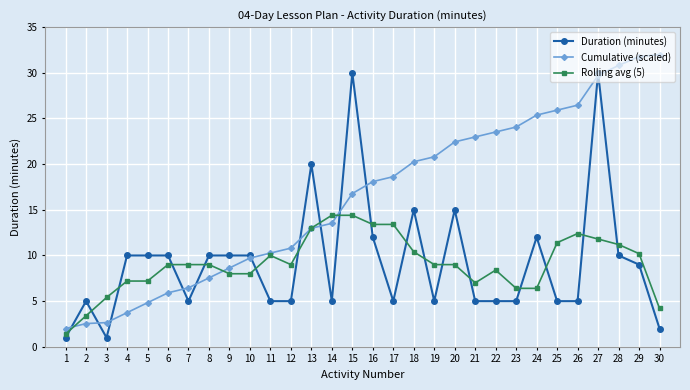

Which series has the largest total across all categories?

Cumulative (scaled)